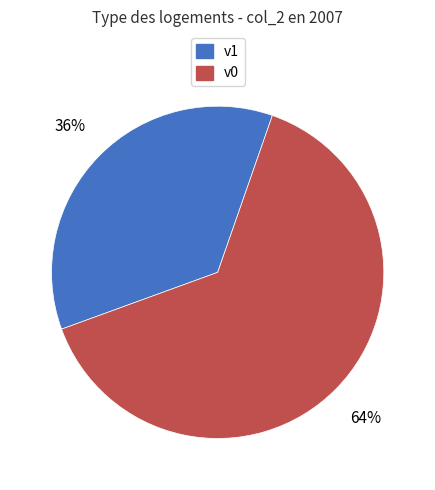

Is the sum of v0 and v1 greater than half?

Yes